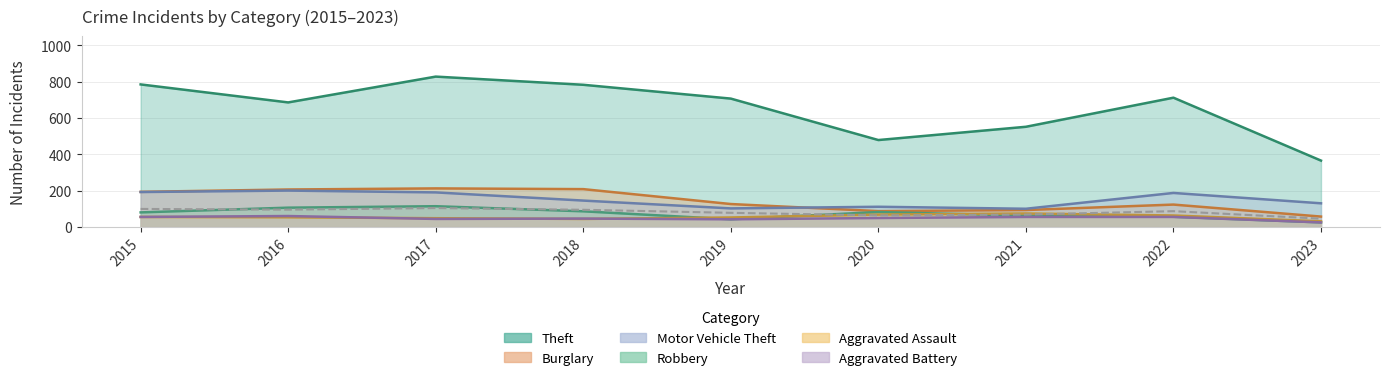

What is the difference between the maximum and minimum values in the Theft series?

462